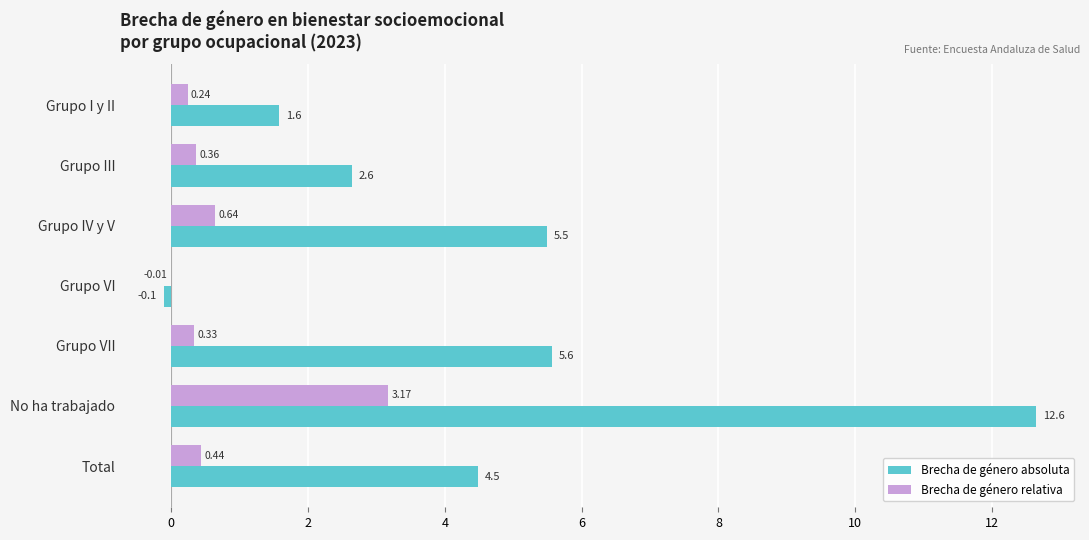

Which series has the largest total across all categories?

Brecha de género absoluta